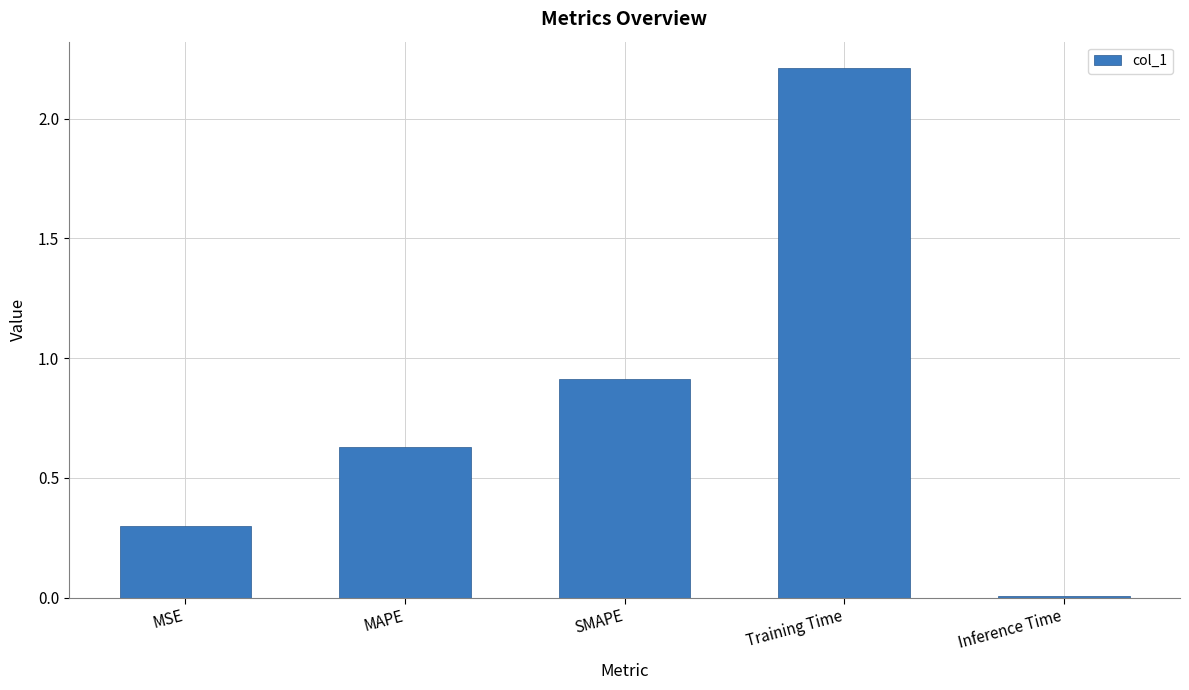

List the labels in order of value, largest first.

Training Time, SMAPE, MAPE, MSE, Inference Time